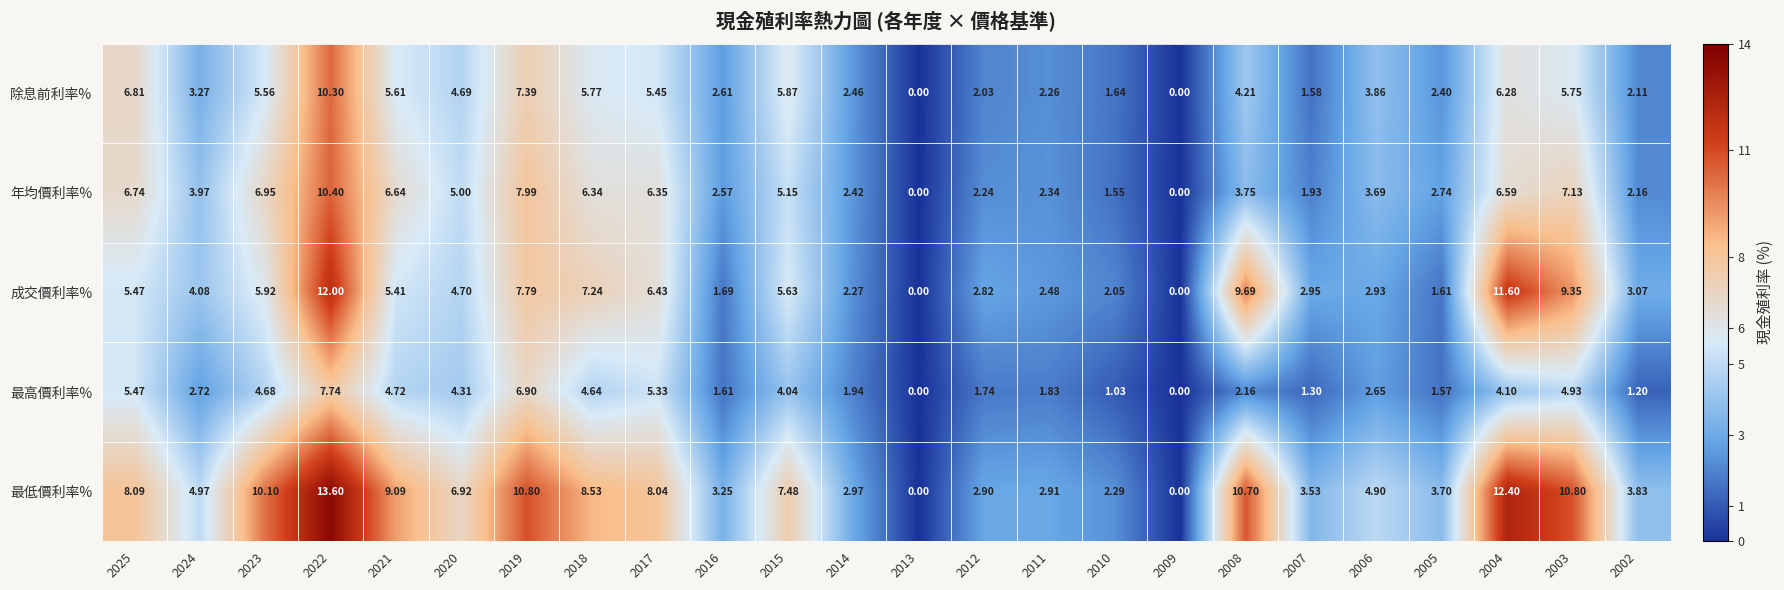

Which series changed the most between 2018 and 2013?

最低價利率%